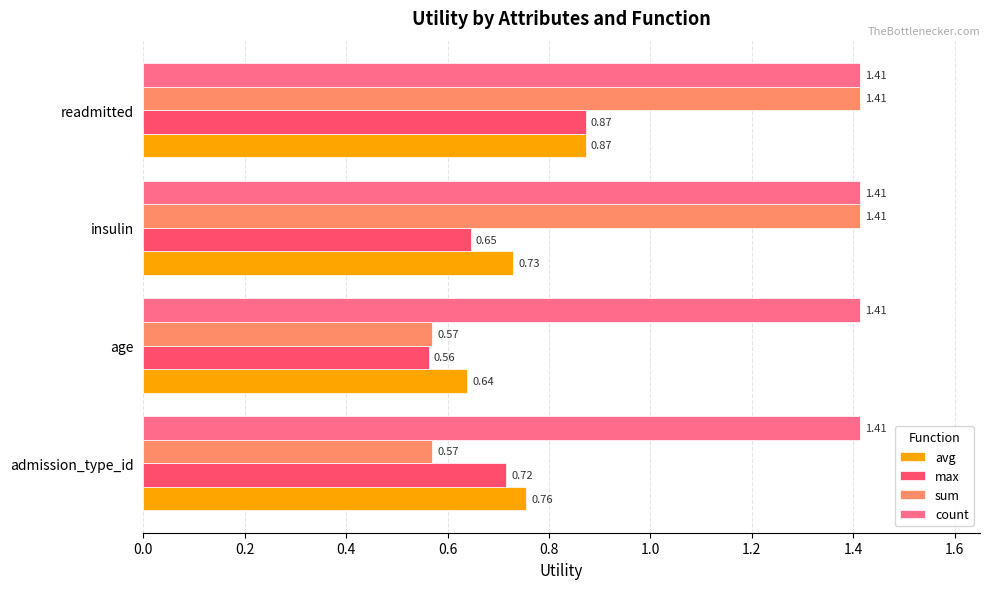

What is the sum of all sum values?

4.0